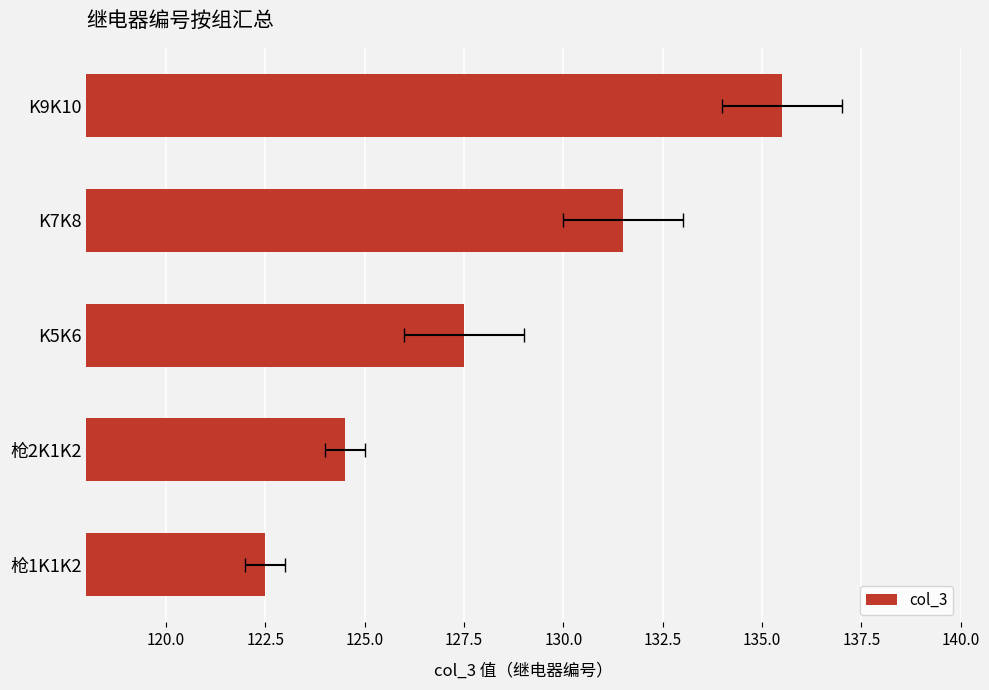

Reading left to right, what are all the values shown in this chart?

122.5	124.5	127.5	131.5	135.5